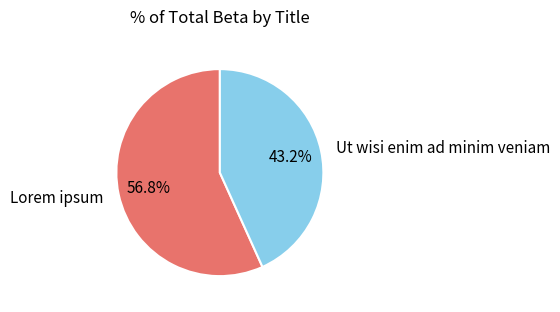

Rank the categories by value from lowest to highest.

Ut wisi enim ad minim veniam, Lorem ipsum